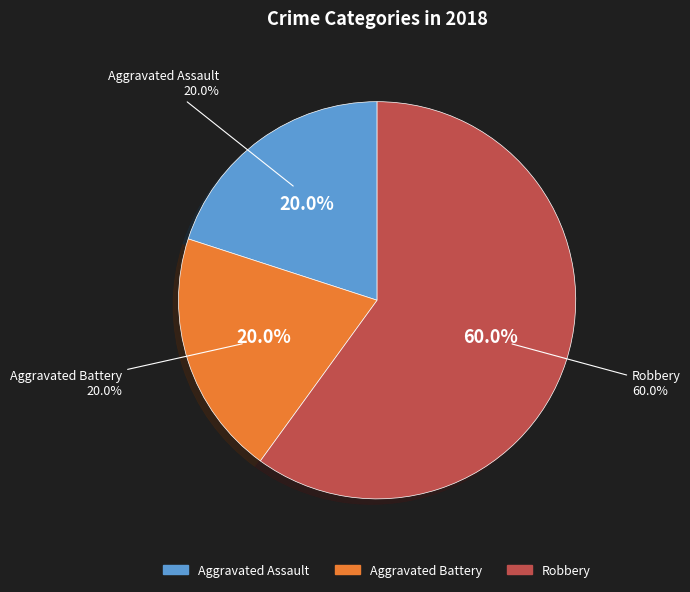

Is Robbery the majority of the pie?

Yes